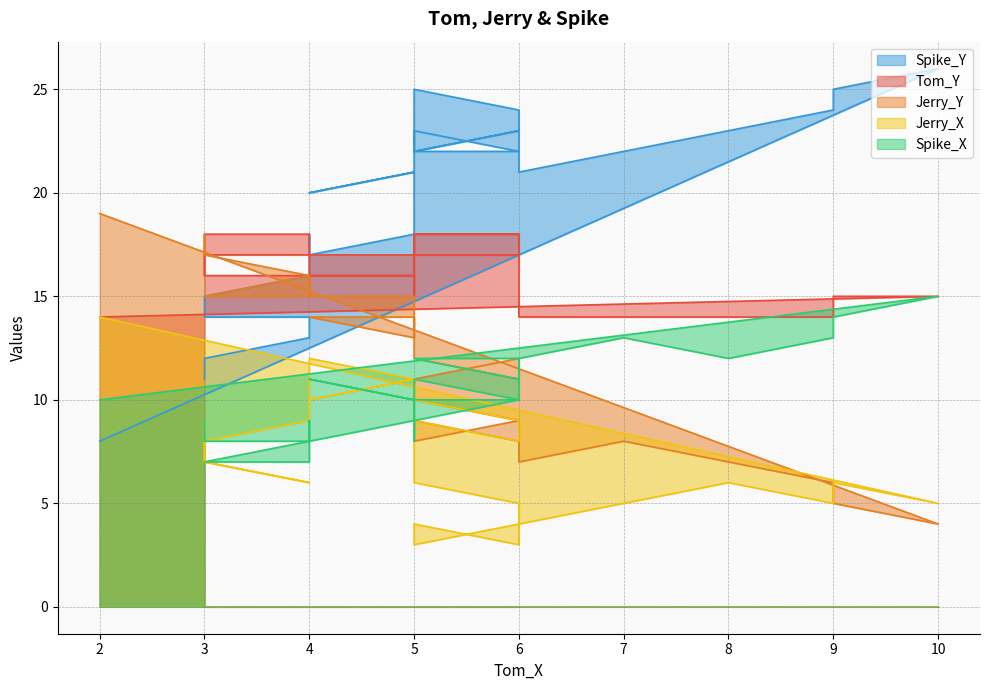

True or false: Jerry_X and Tom_Y cross at least once.

False